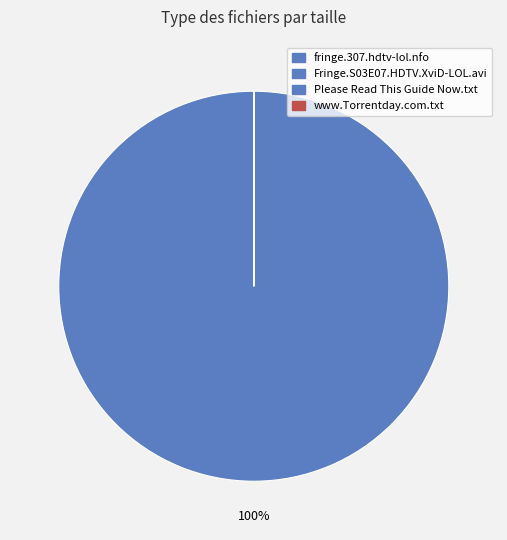

Rank the categories by value from lowest to highest.

fringe.307.hdtv-lol.nfo, Fringe.S03E07.HDTV.XviD-LOL.avi, Please Read This Guide Now.txt, www.Torrentday.com.txt